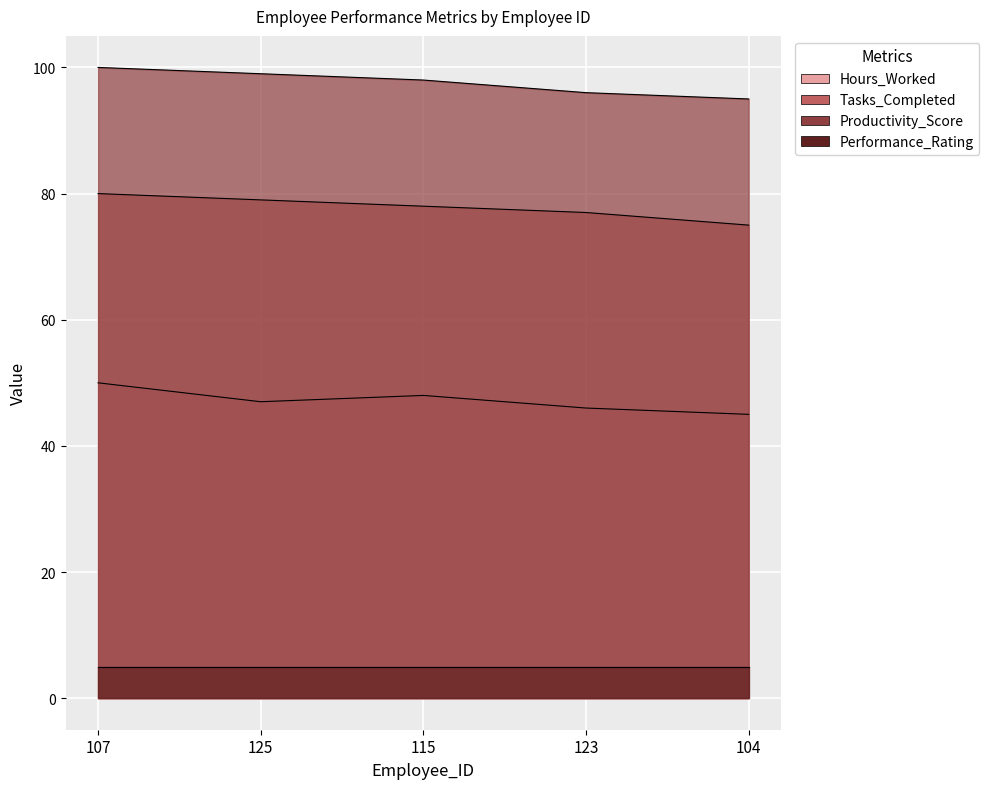

What is the label of the 2nd point from the left?

125